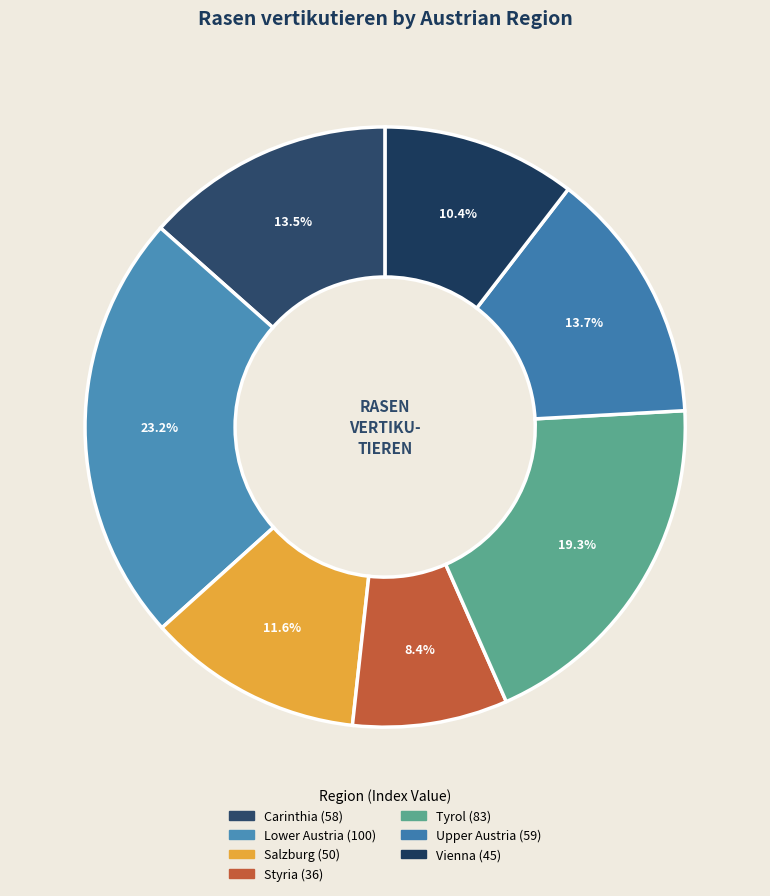

Count the number of slices in the pie.

7